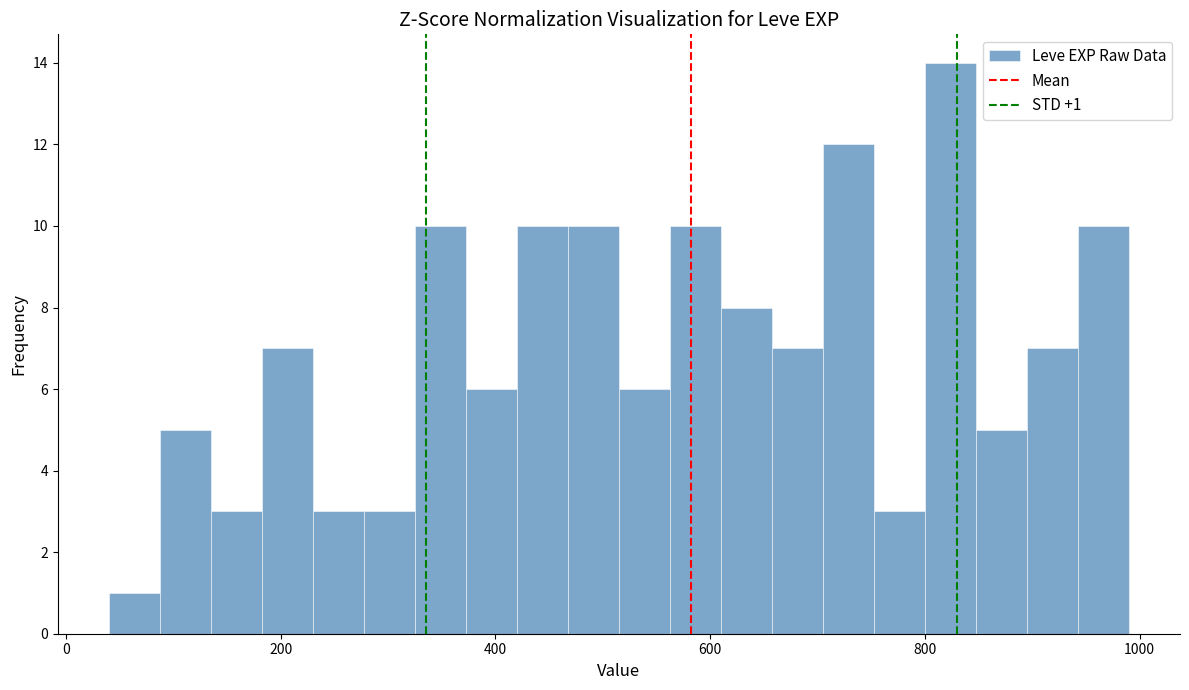

Around what value on the x-axis is the tallest bar? Give the approximate position of its centre, as read against the axis.

820